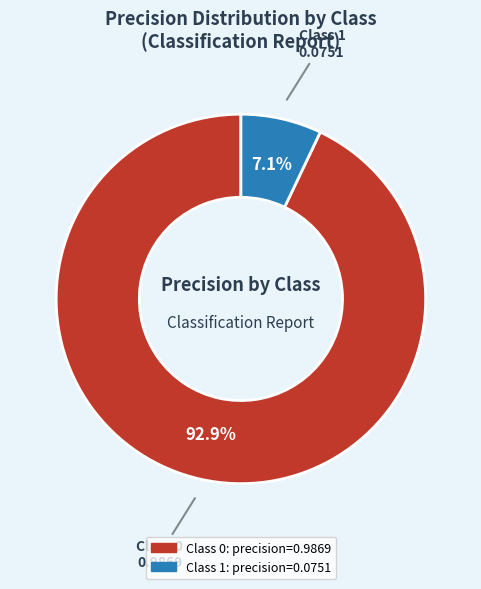

Does any single category account for the majority?

Yes